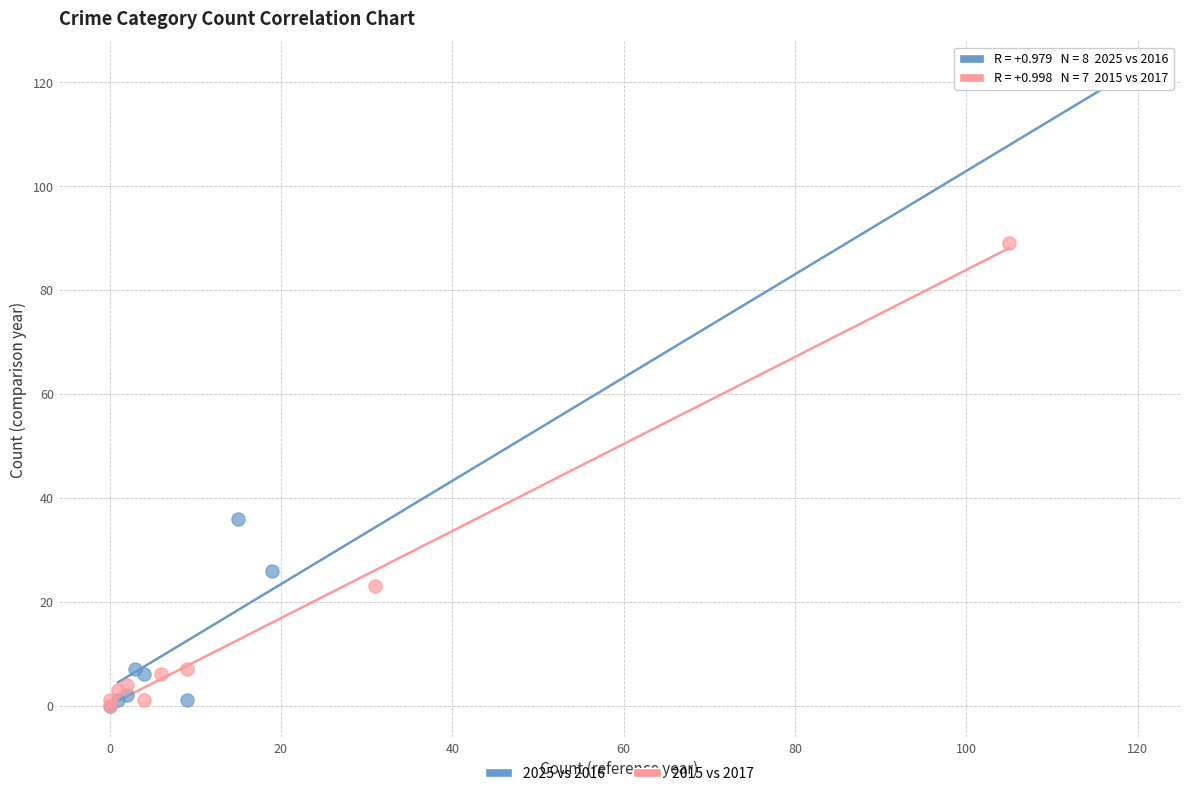

Which series has the largest Y range (max minus min)?

2025 vs 2016